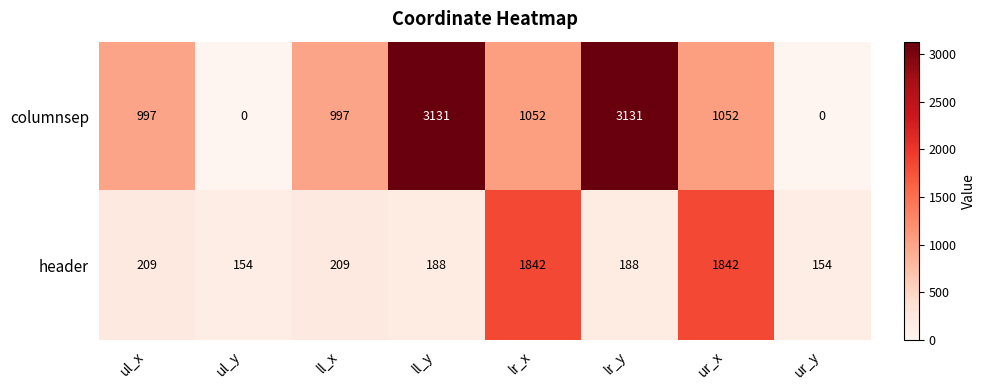

Which series has the largest range (max minus min)?

columnsep